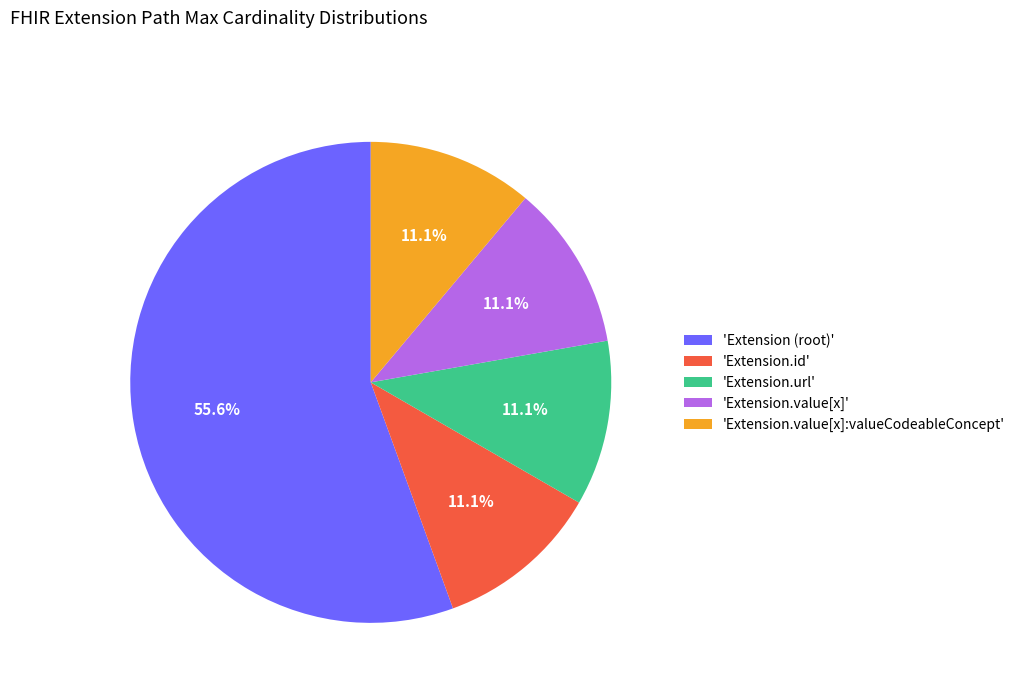

How much of the chart is everything except 'Extension.value[x]:valueCodeableConcept'?

88.9%